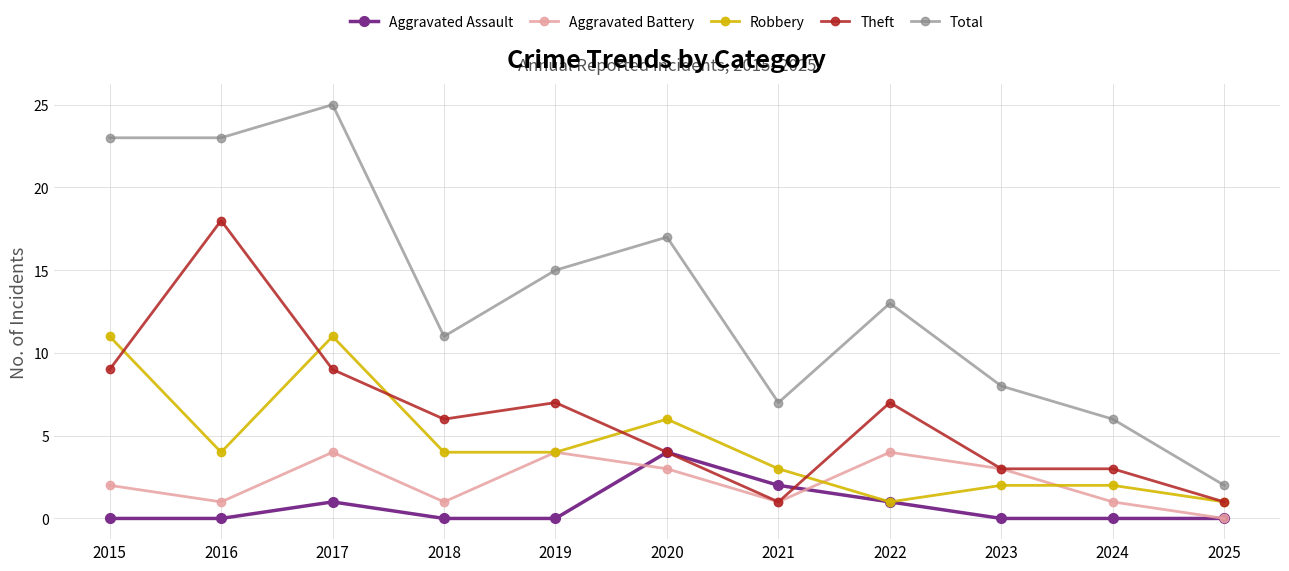

Reading left to right, extract all data points from this chart.

Aggravated Assault: 0	0	1	0	0	4	2	1	0	0	0
Aggravated Battery: 2	1	4	1	4	3	1	4	3	1	0
Robbery: 11	4	11	4	4	6	3	1	2	2	1
Theft: 9	18	9	6	7	4	1	7	3	3	1
Total: 23	23	25	11	15	17	7	13	8	6	2